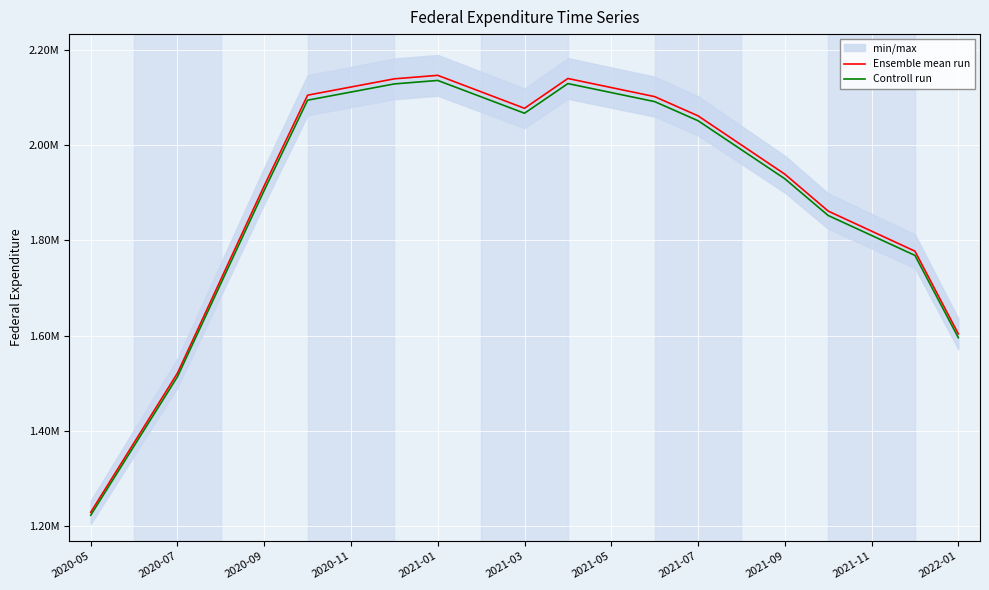

Reading left to right, list all the values displayed in this chart.

Ensemble mean run: 1228093.0	1374539.0	1520985.0	1718062.5	1915140.0	2105768.0	2122964.5	2140161.0	2147496.0	2112825.5	2078155.0	2140858.0	2121798.0	2102738.0	2062321.0	2000979.0	1939637.0	1861911.0	1819724.8	1777538.5	1603538.5
Controll run: 1221952.5	1367666.3	1513380.1	1709472.2	1905564.3	2095239.2	2112349.7	2129460.2	2136758.5	2102261.4	2067764.2	2130153.7	2111189.0	2092224.3	2052009.4	1990974.1	1929938.8	1852601.4	1810626.1	1768650.8	1595520.8